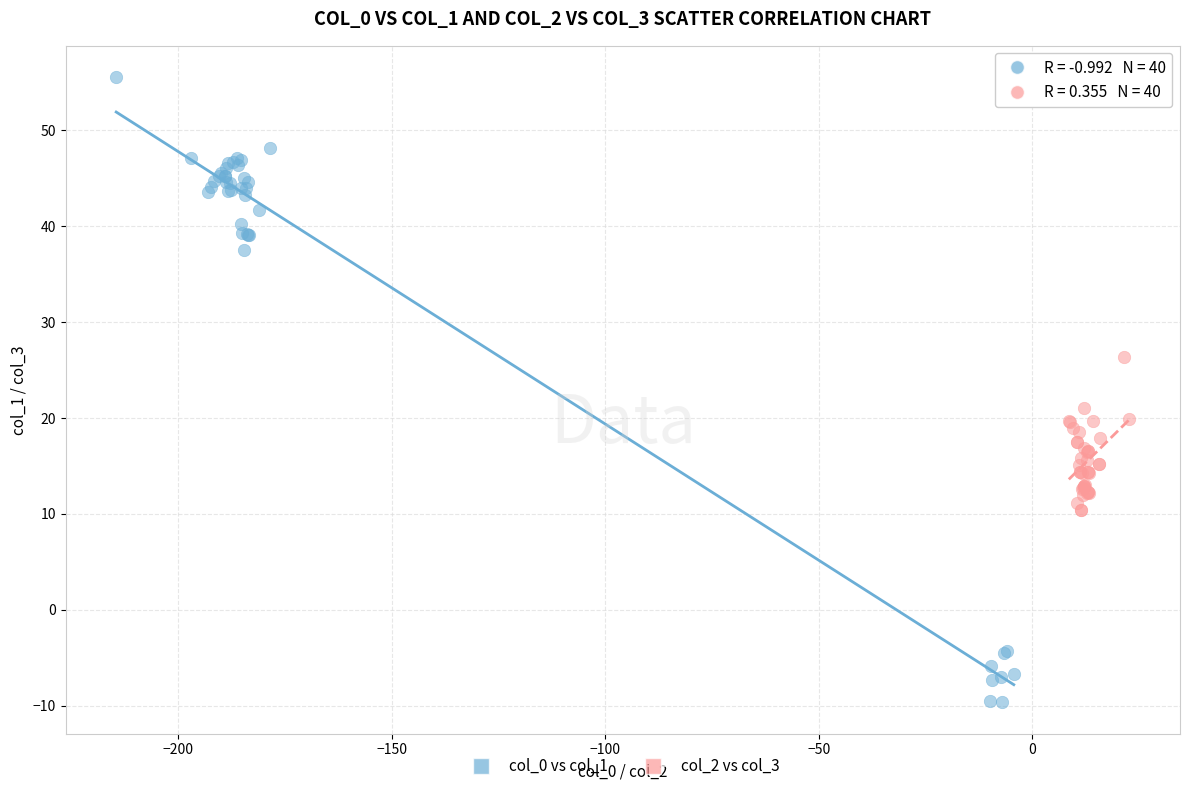

Which series reaches the minimum Y coordinate?

col_0 vs col_1